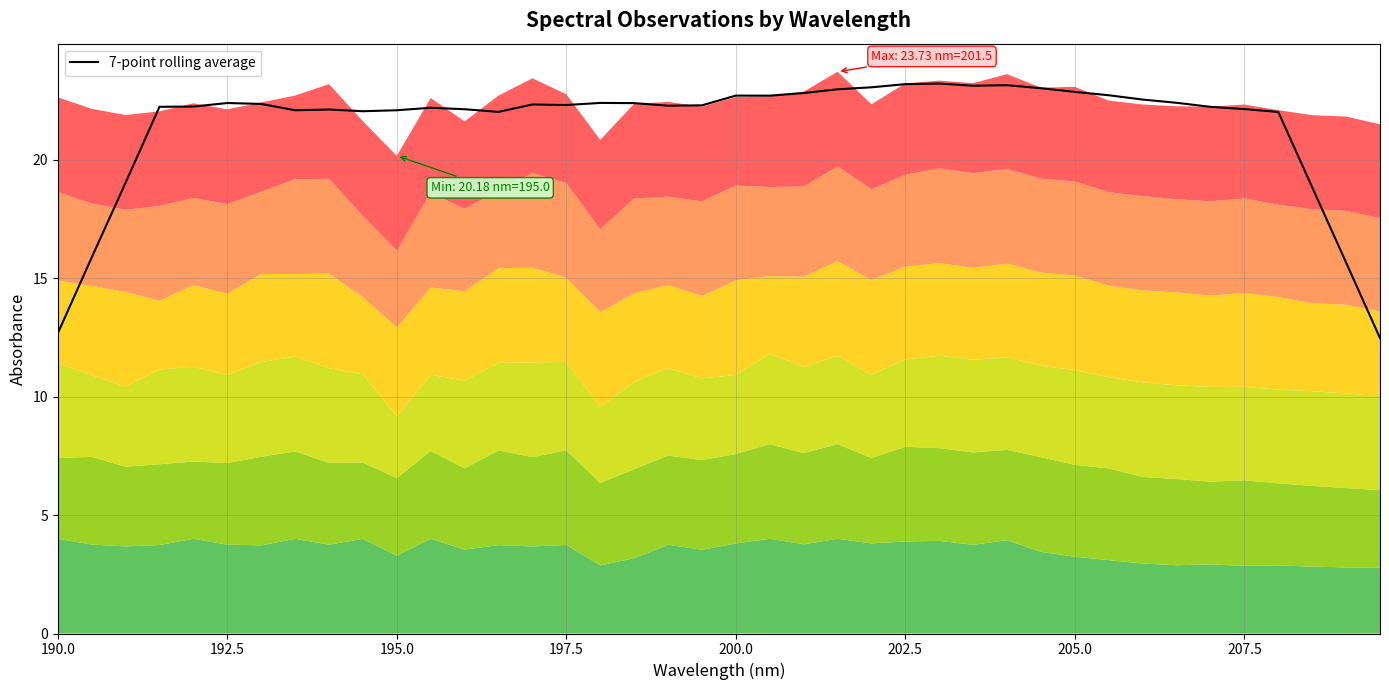

Reading left to right, extract all data points from this chart.

12.7	15.9	19.0	22.2	22.3	22.4	22.4	22.1	22.1	22.1	22.1	22.2	22.1	22.0	22.3	22.3	22.4	22.4	22.3	22.3	22.7	22.7	22.8	23.0	23.1	23.2	23.2	23.1	23.2	23.0	22.9	22.7	22.6	22.4	22.2	22.1	22.0	18.8	15.7	12.5